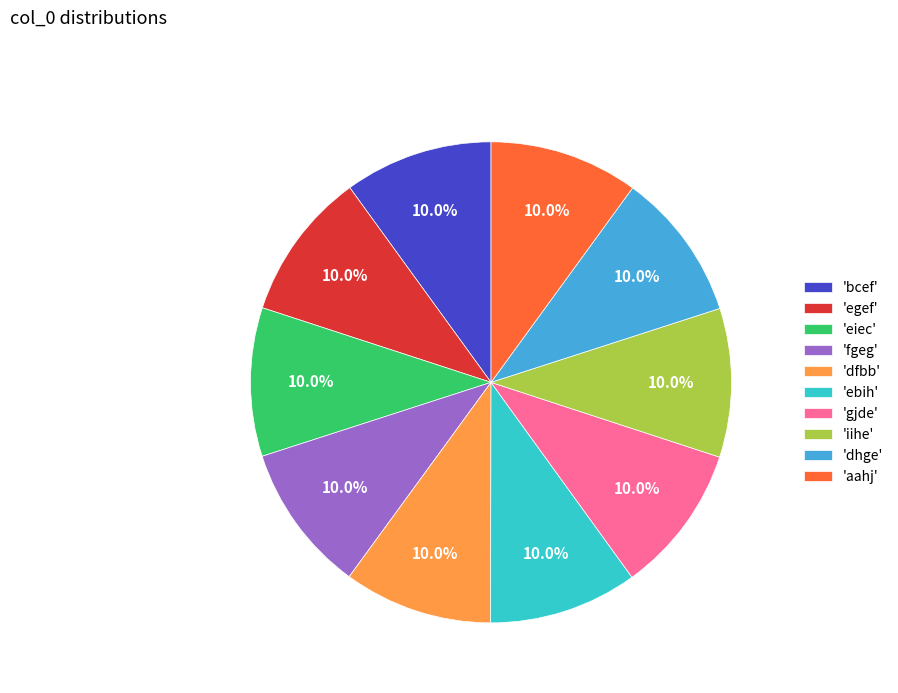

What is the ratio of the value at 'iihe' to the value at 'fgeg'?

1.0